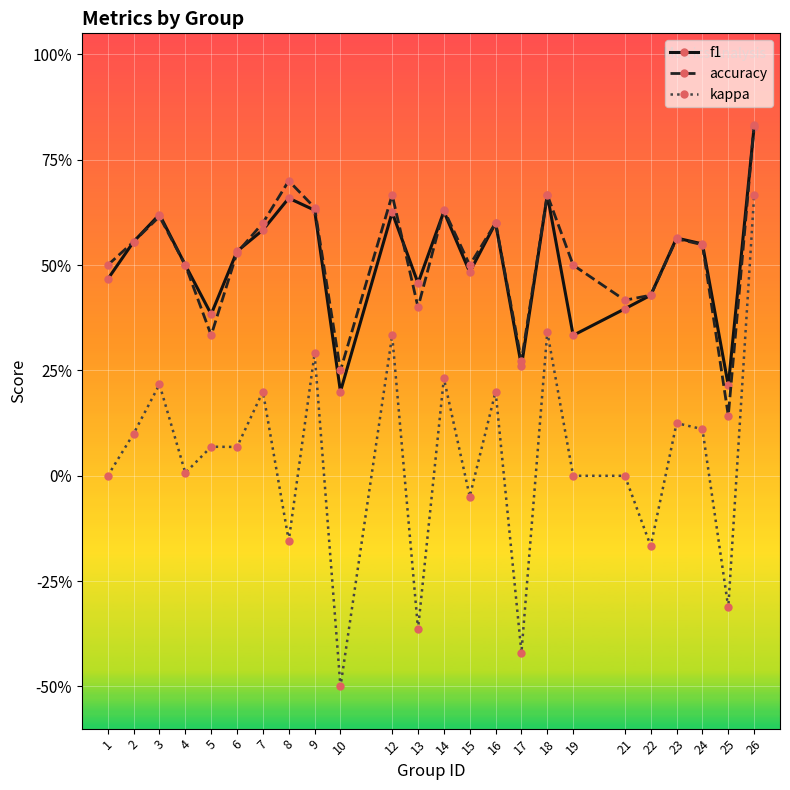

Is this an area chart (filled region under the line)?

No